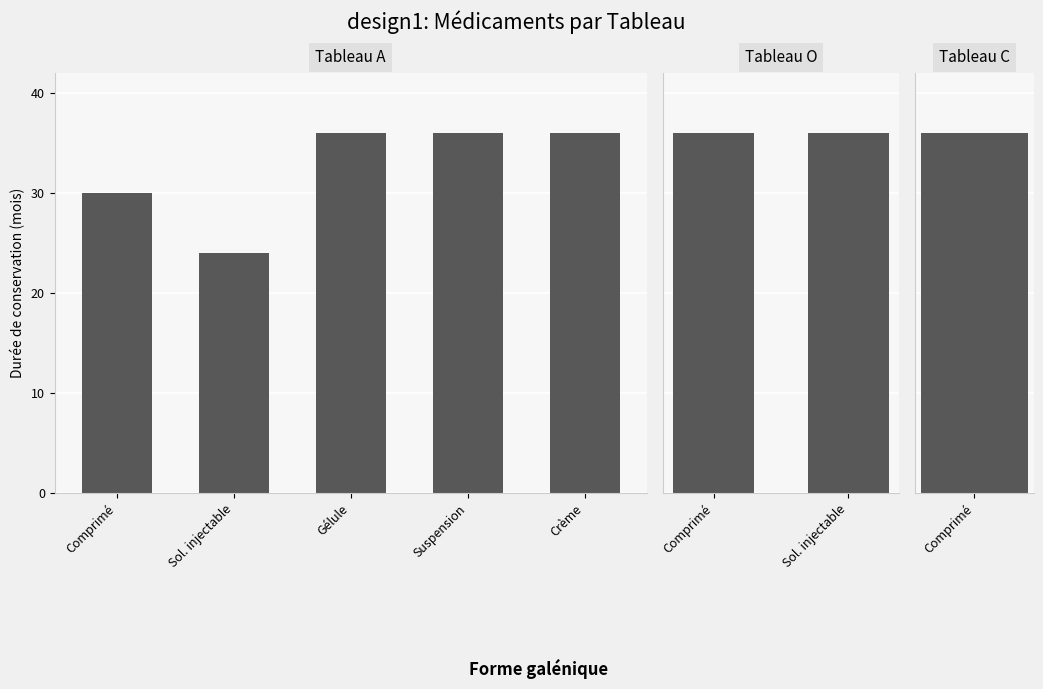

Is it true that C equals 17 at O?

False